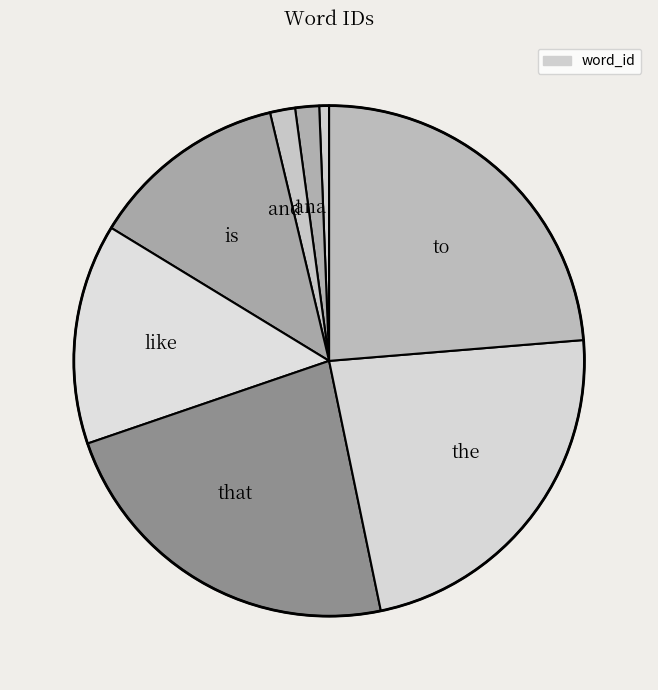

What is the largest slice in the pie chart?

to